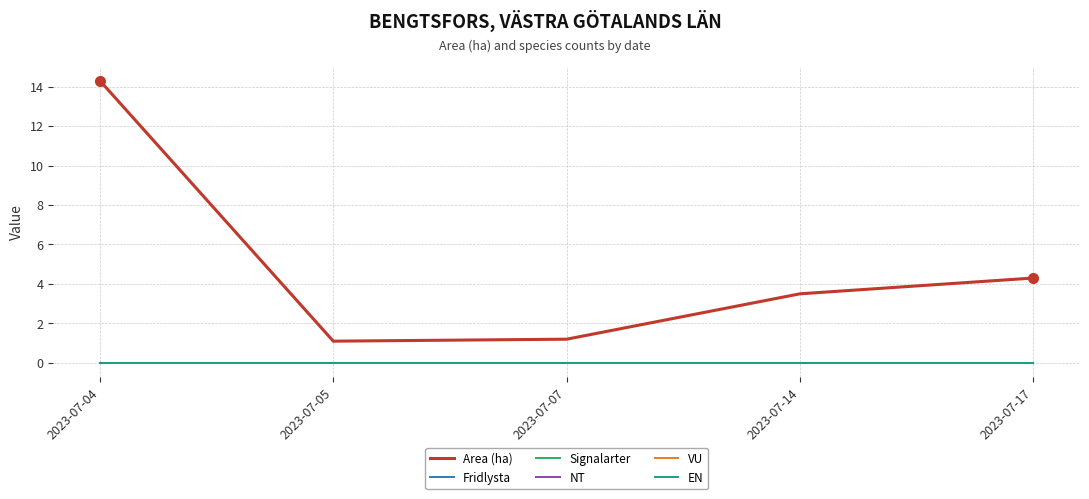

True or false: Signalarter and Area (ha) intersect in this chart.

False